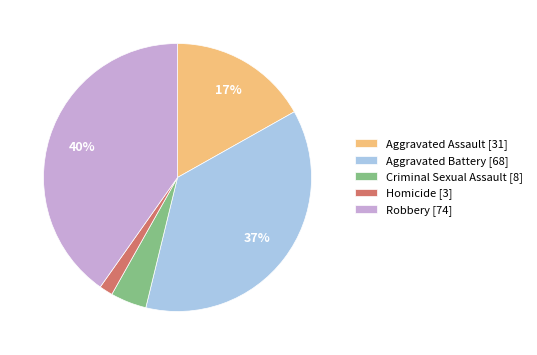

How many slices are in this pie chart?

5